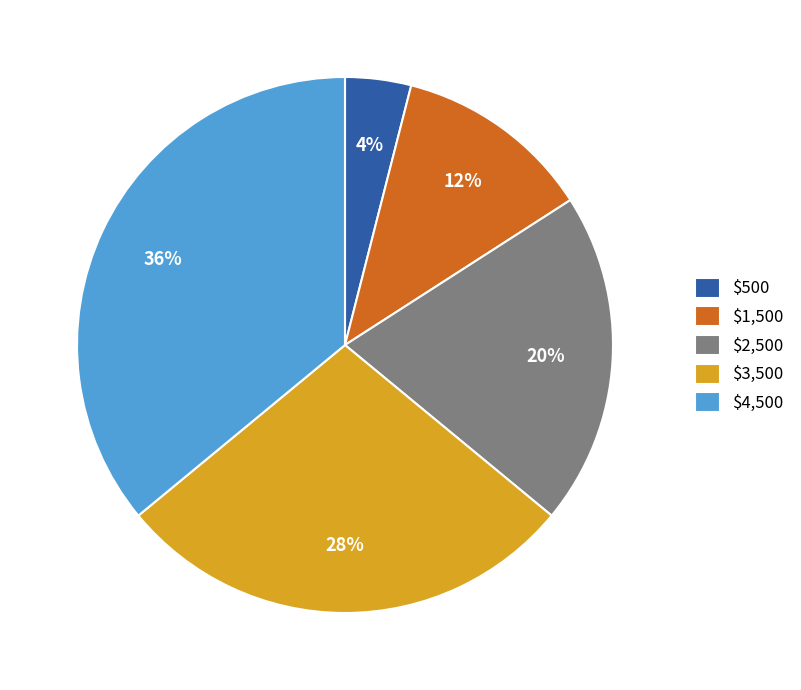

To the nearest percent, what percentage of the pie is $1,500?

12%